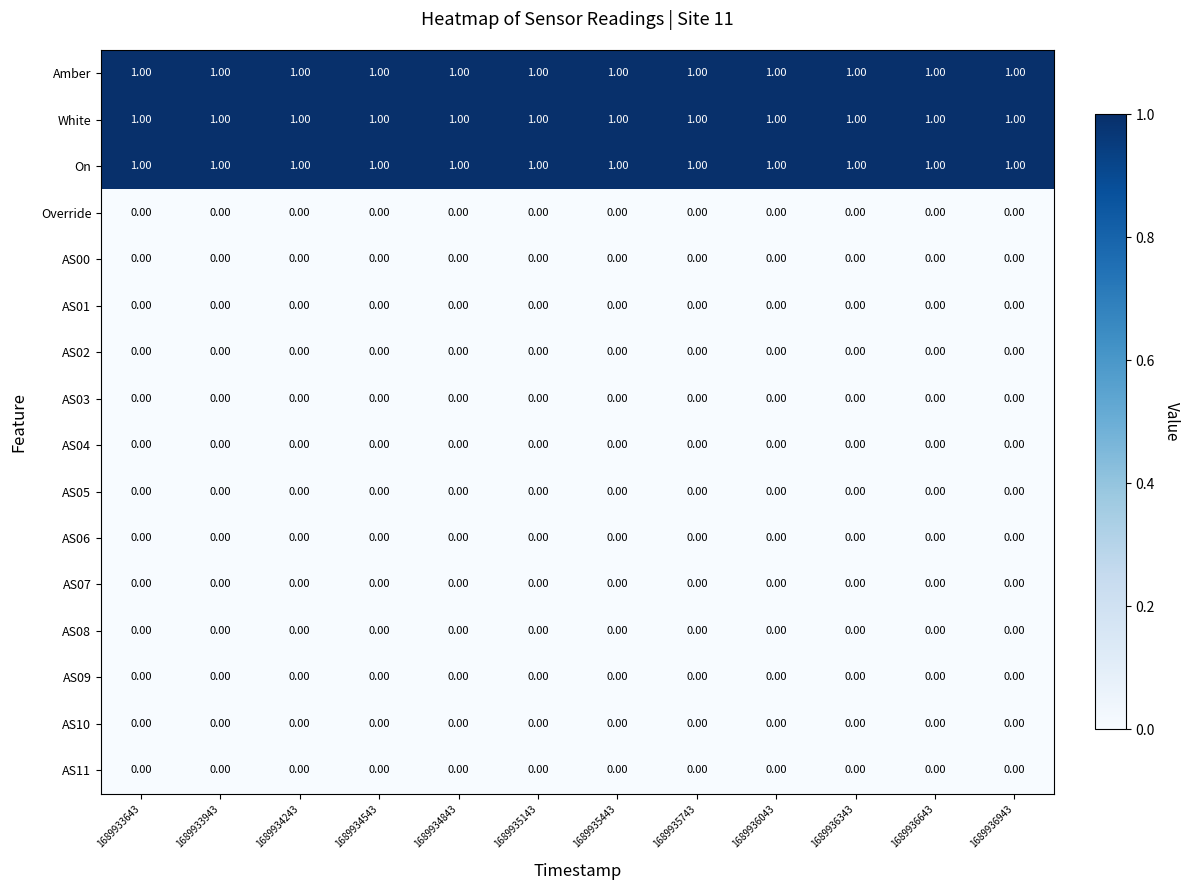

At how many categories does at least one series exceed 0?

12